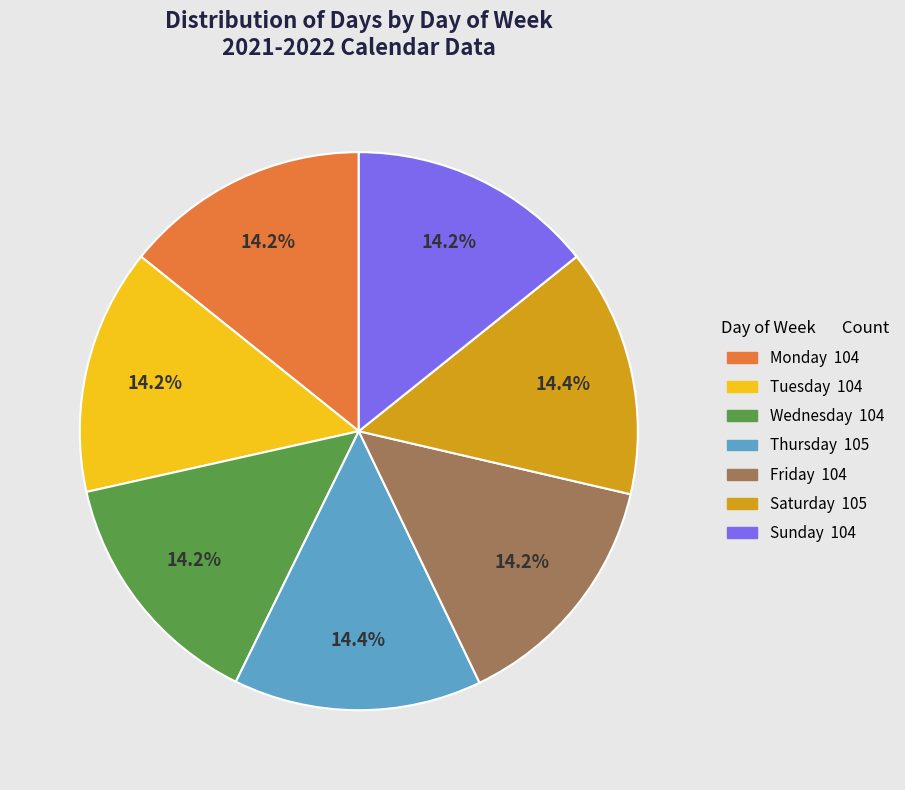

Is there any slice that represents more than half of the pie?

No